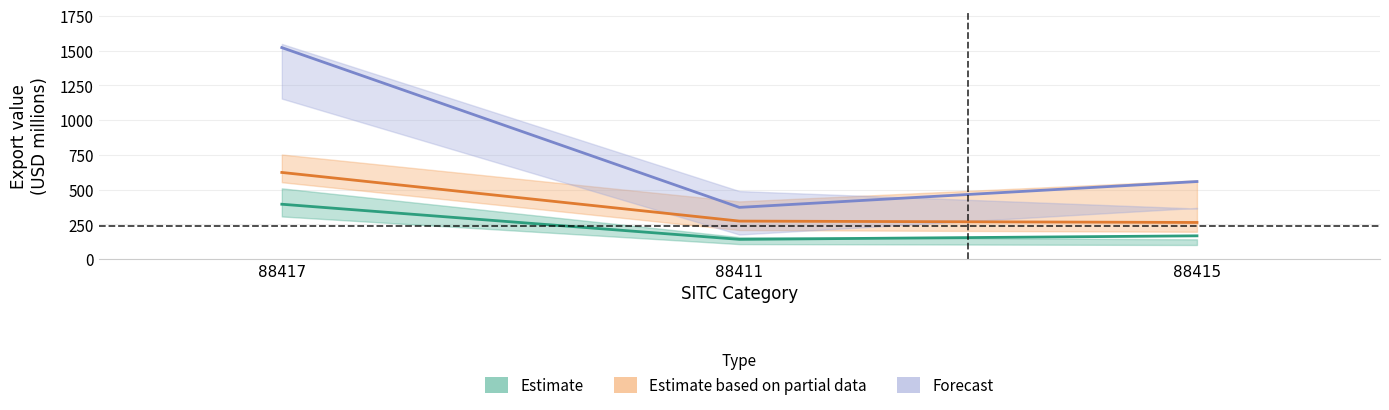

Which label corresponds to the smallest value in the chart?

88411